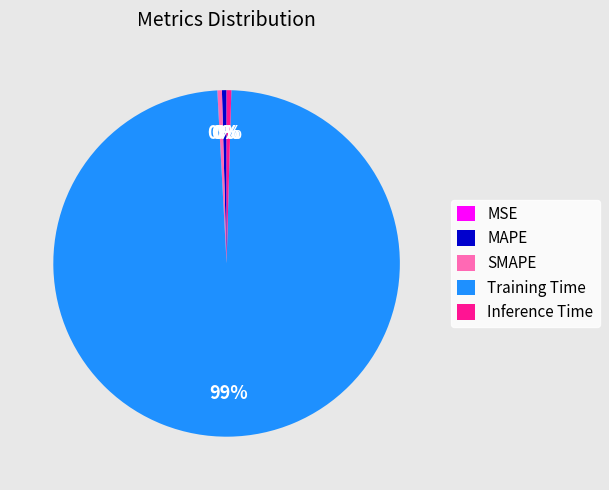

Which slice is the largest?

Training Time